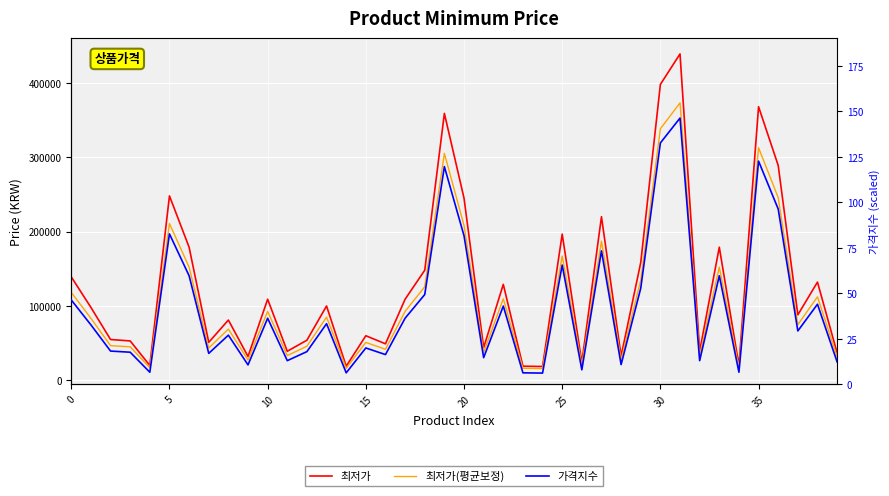

Rank the series by their average value, from highest to lowest.

최저가, 최저가(평균보정), 가격지수